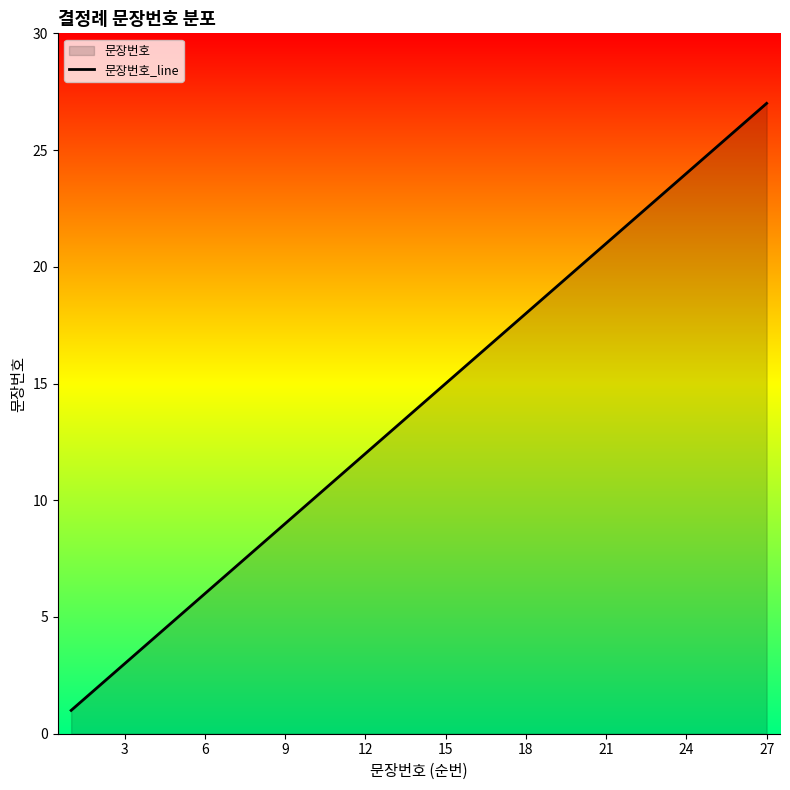

Read the value at 21, to the nearest 5.

20